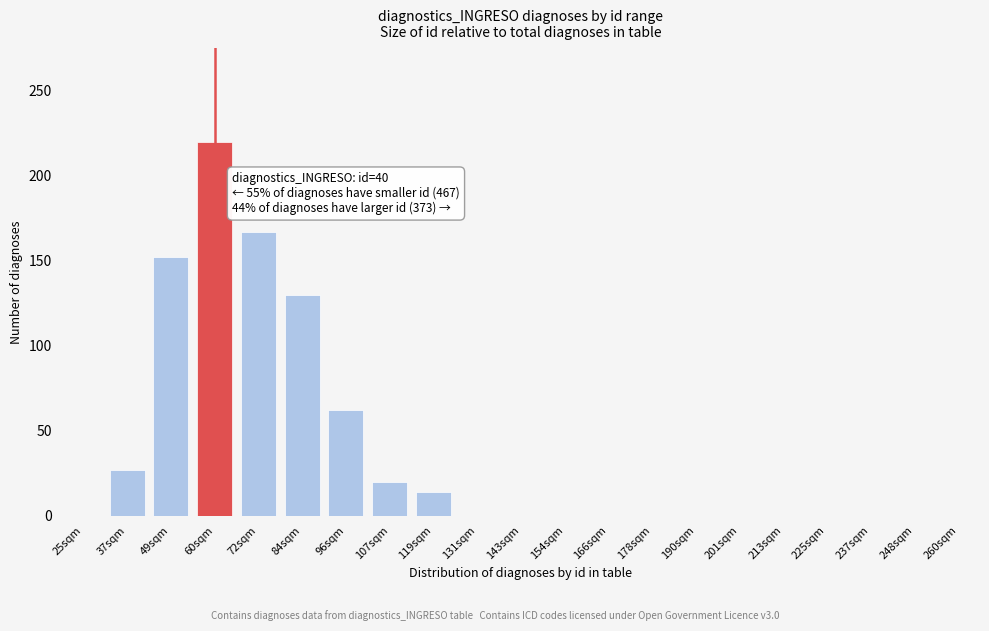

Reading left to right, what are all the values shown in this chart?

25sqm=0	37sqm=27	49sqm=152	60sqm=220	72sqm=167	84sqm=130	96sqm=62	107sqm=20	119sqm=14	131sqm=0	143sqm=0	154sqm=0	166sqm=0	178sqm=0	190sqm=0	201sqm=0	213sqm=0	225sqm=0	237sqm=0	248sqm=0	260sqm=0